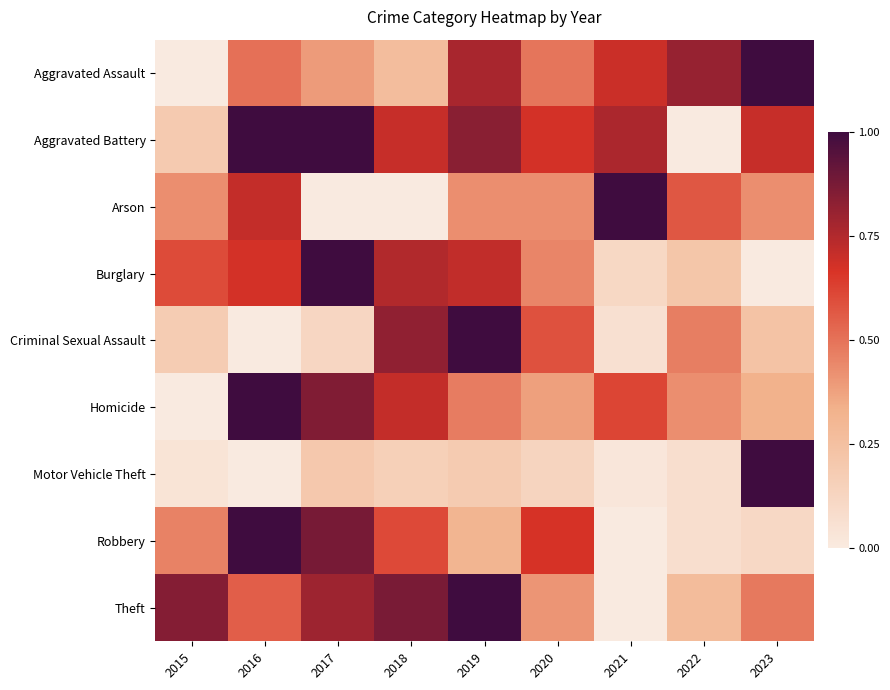

List the series in order of their peak value, lowest first.

Aggravated Assault, Aggravated Battery, Arson, Burglary, Criminal Sexual Assault, Homicide, Motor Vehicle Theft, Robbery, Theft